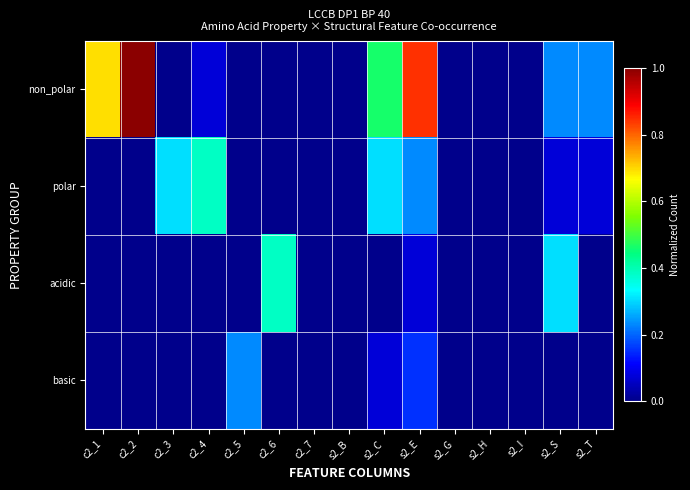

How many categories are shown in the chart?

15